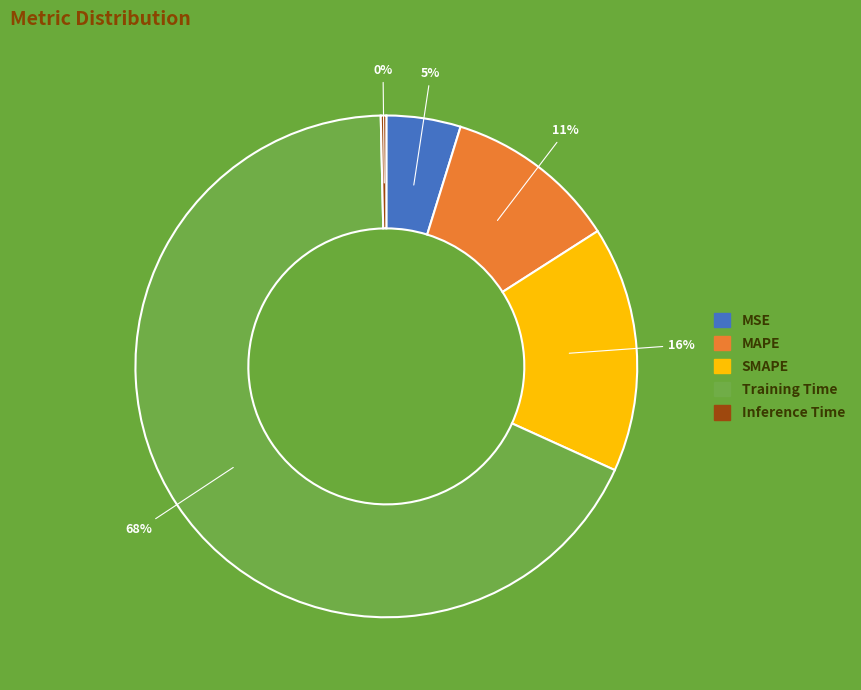

To the nearest percent, what is the average slice percentage?

20%